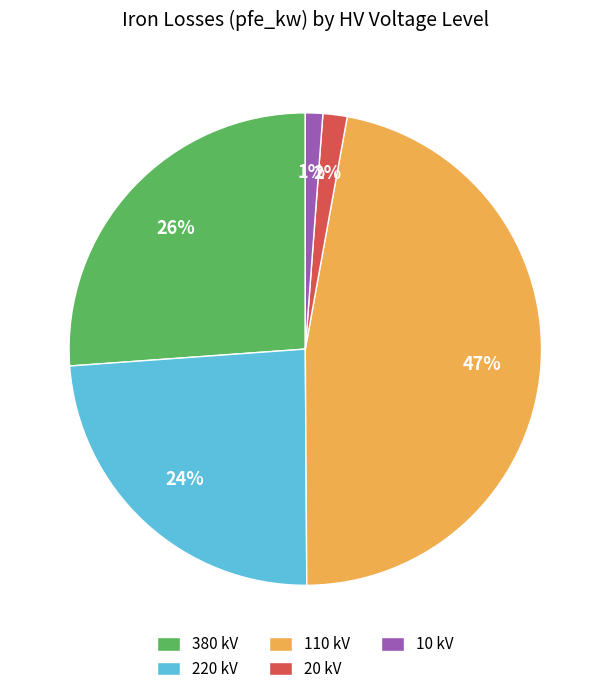

Combined, do 220 kV and 10 kV account for over 50%?

No